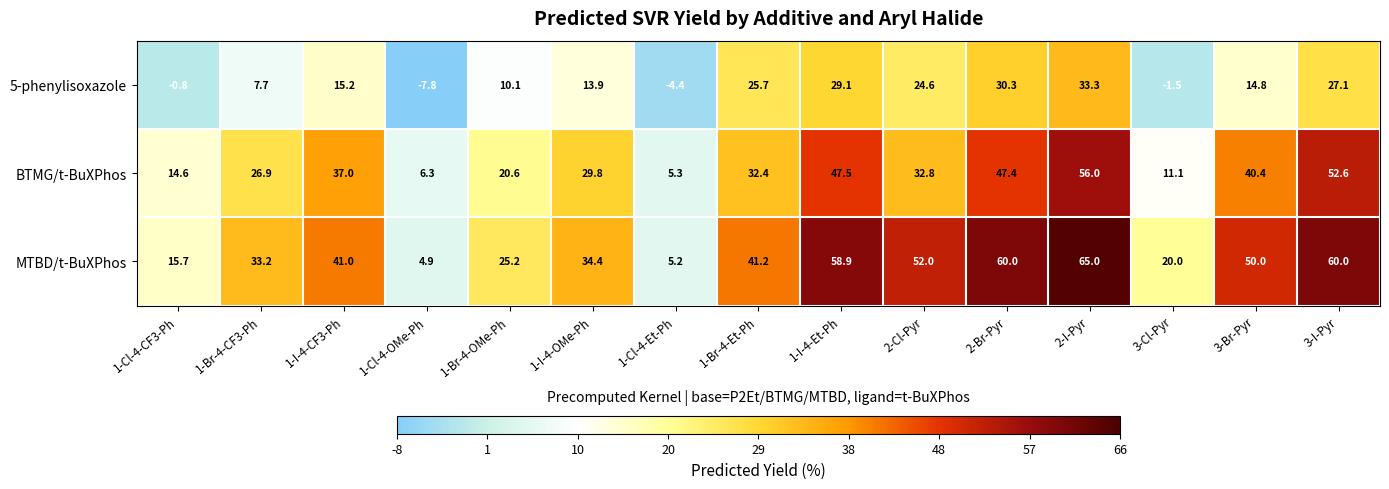

The MTBD/t-BuXPhos series shows 35.3 at 3-Cl-Pyr. True or false?

False